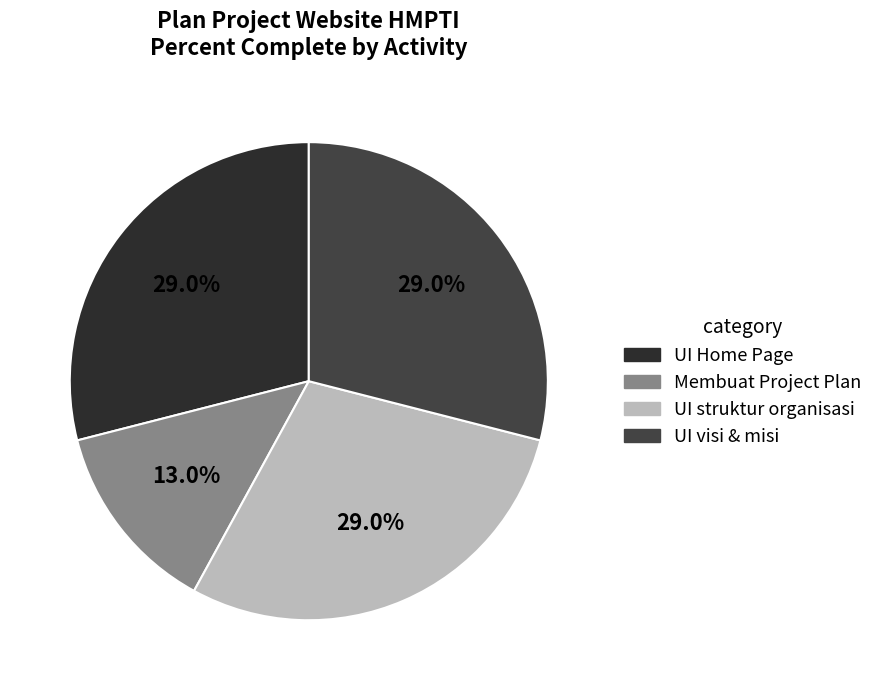

Count the number of slices in the pie.

4